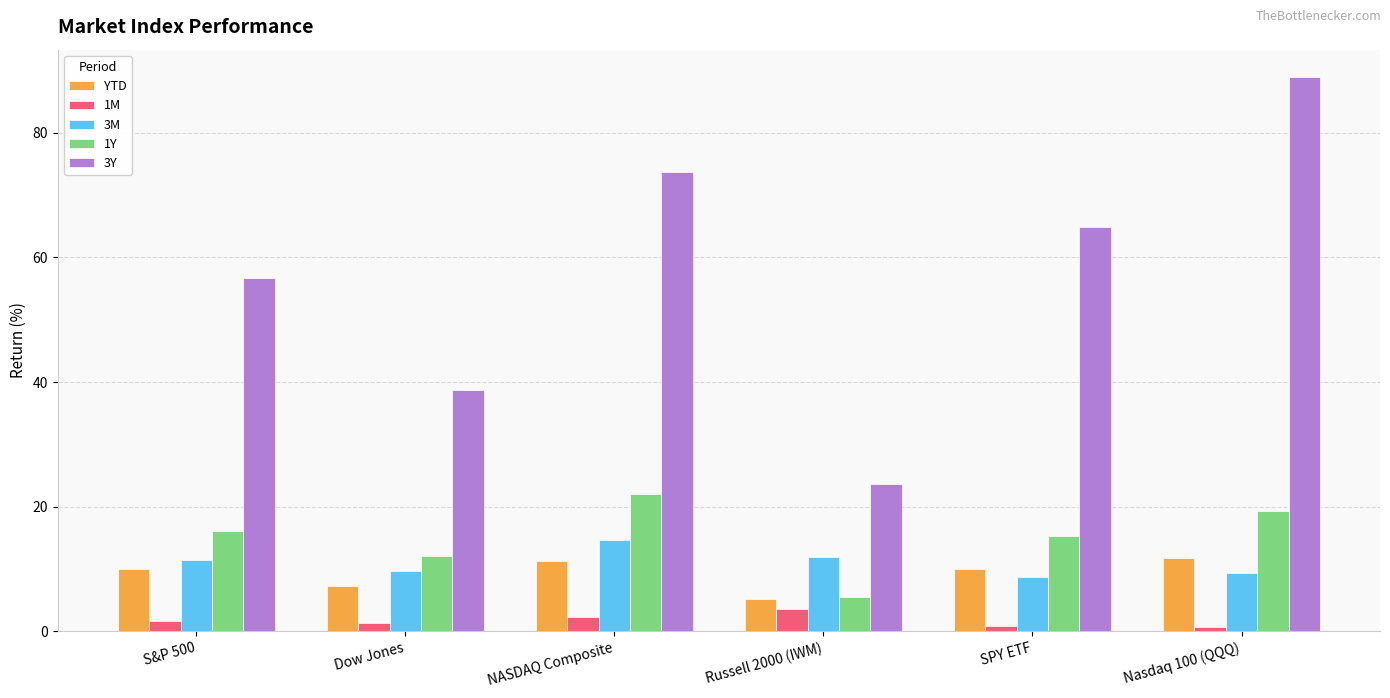

Rank the series at NASDAQ Composite from lowest to highest value.

1M, YTD, 3M, 1Y, 3Y